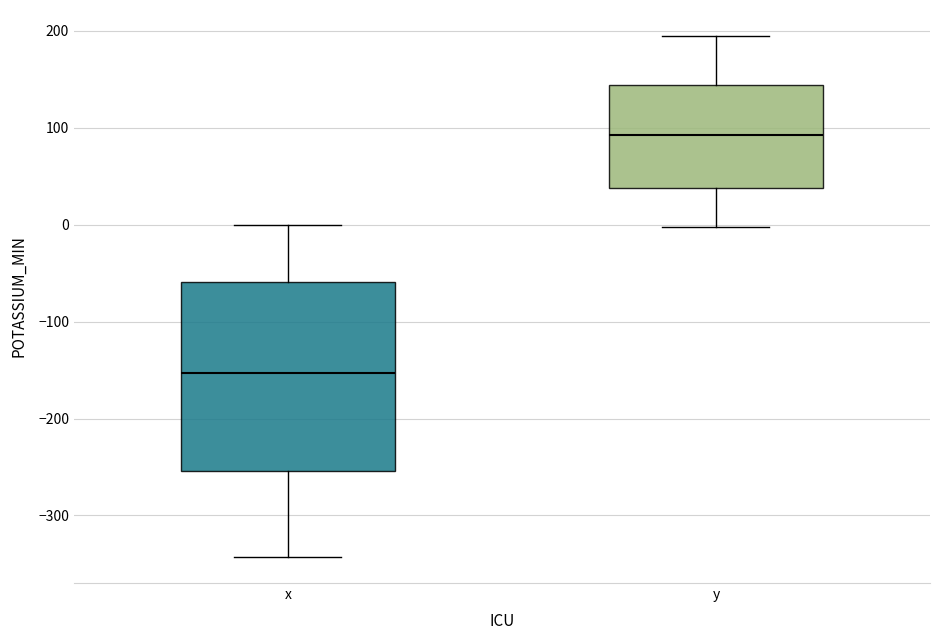

Reading left to right, transcribe this box plot: for each box, give where its median line is, the range the box spans, and where its two whiskers end, as read against the y-axis. The values are not printed on the chart, so give them approximately, as read against the axis.

x: median -150, box -250 to -60, whiskers -340 to 0
y: median 90, box 40 to 140, whiskers 0 to 190